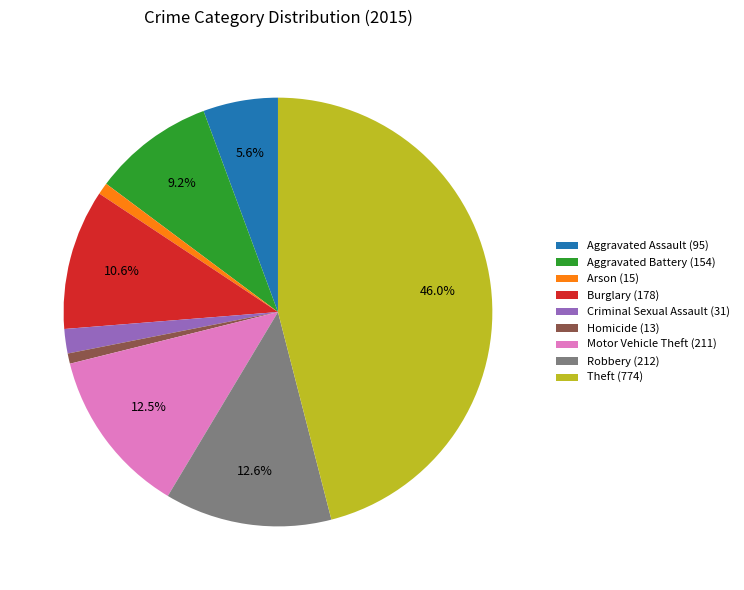

To the nearest percent, what portion does Criminal Sexual Assault represent?

2%